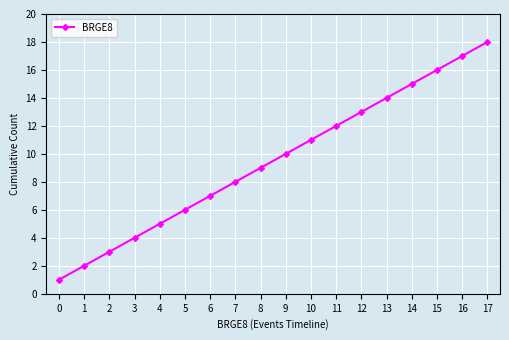

What is the difference between the second highest and minimum values?

16